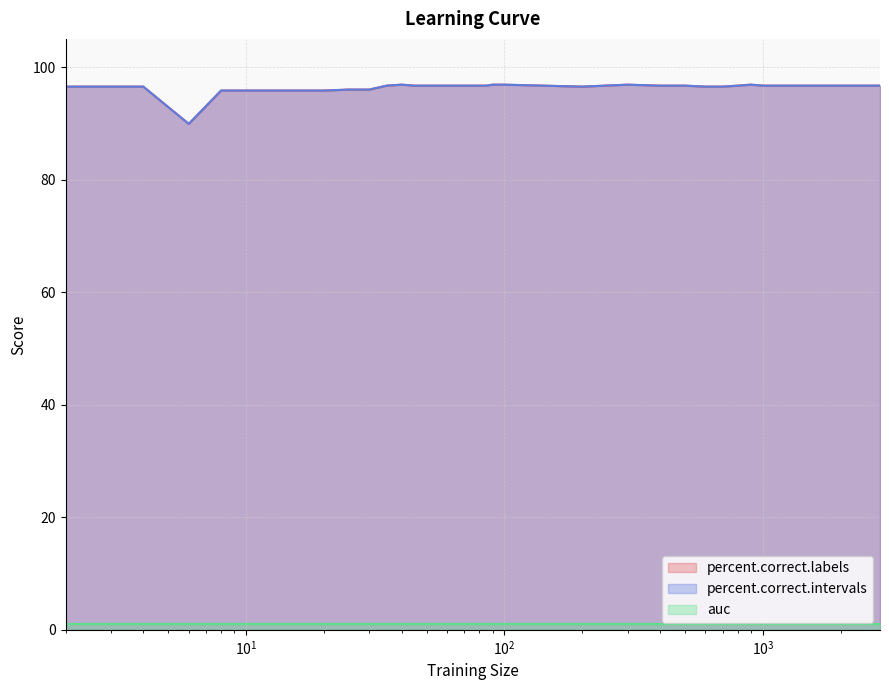

Rank the categories by percent.correct.intervals value from highest to lowest.

40, 90, 95, 100, 300, 900, 35, 45, 50, 55, 60, 65, 70, 75, 80, 85, 400, 500, 800, 1000, 2844, 2, 4, 200, 600, 700, 25, 30, 8, 10, 12, 14, 16, 18, 20, 6